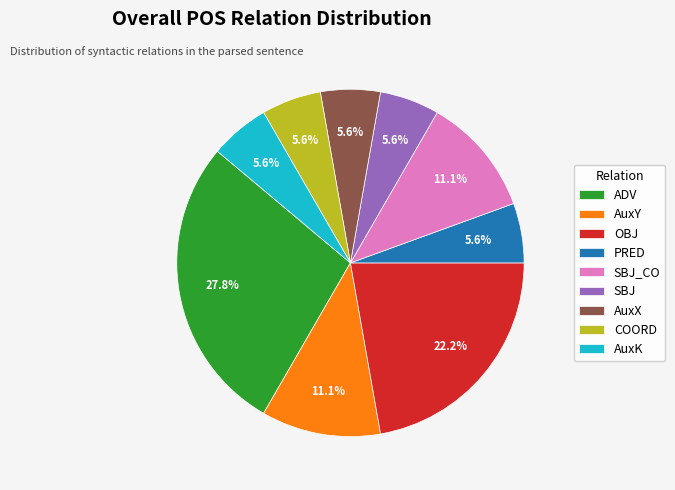

What percentage is the SBJ slice, to the nearest percent?

6%